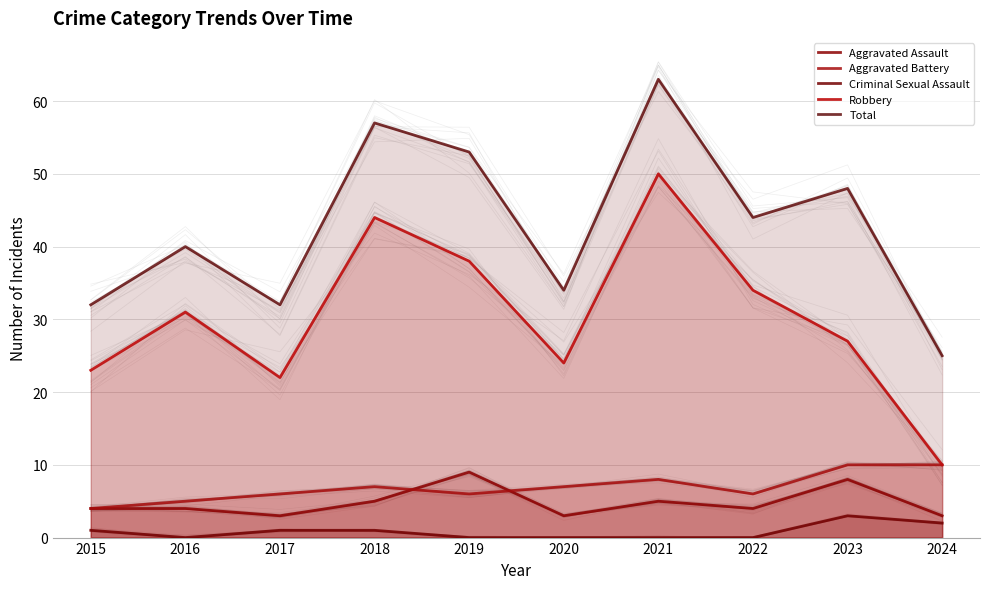

What is the value of the Aggravated Battery point at the 7th from the left?

8